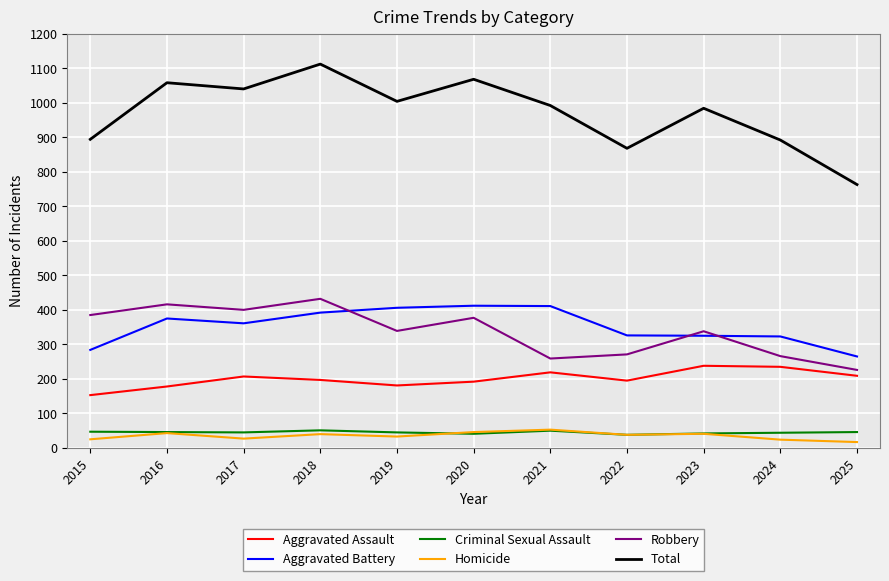

What is the difference between the second highest and second lowest values in the Homicide series?

22